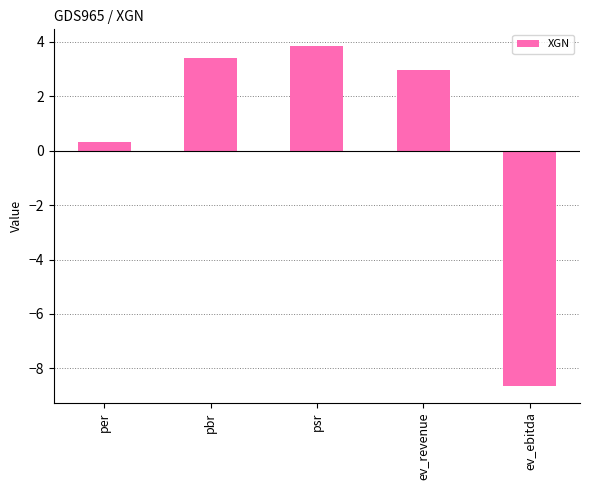

What is the maximum value shown in the chart?

3.8